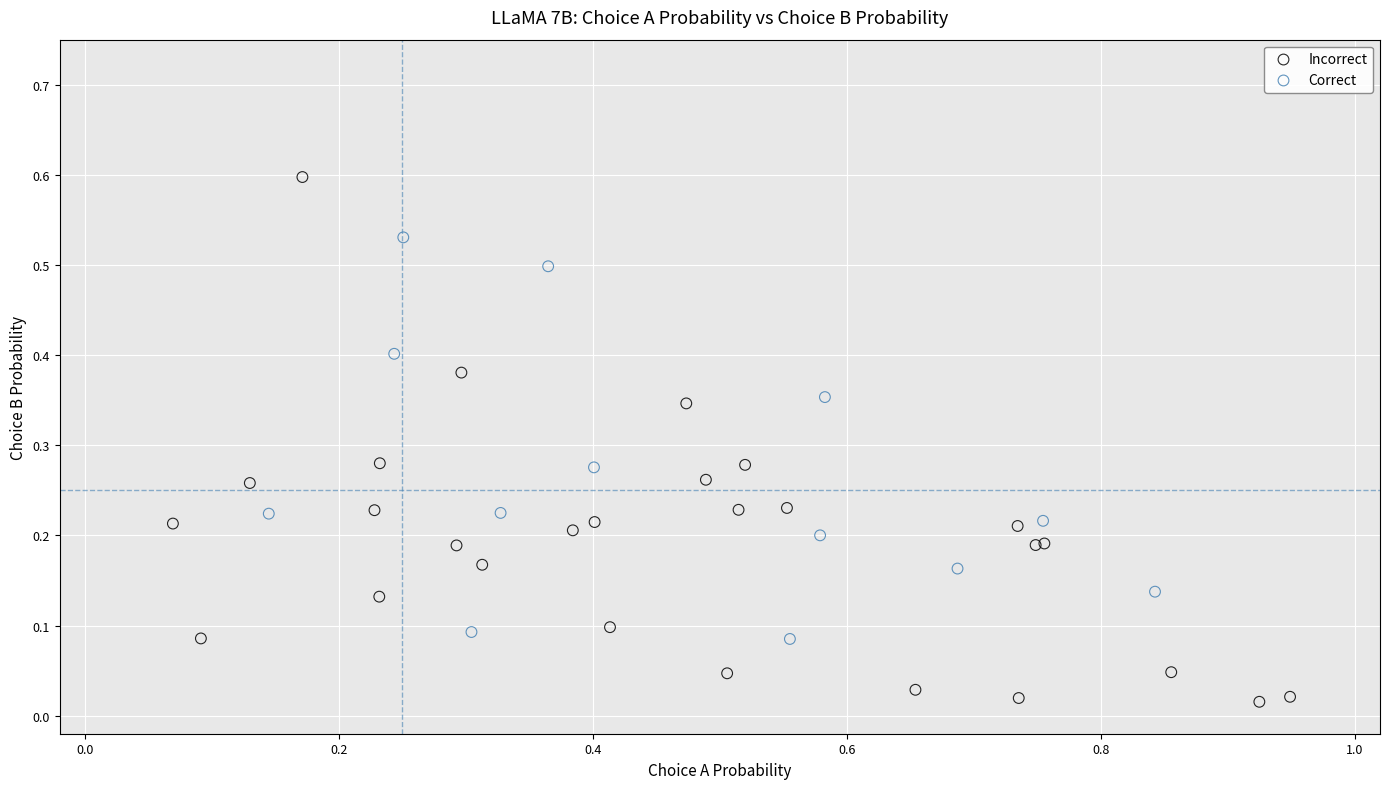

Which series has the largest Y range (max minus min)?

Incorrect